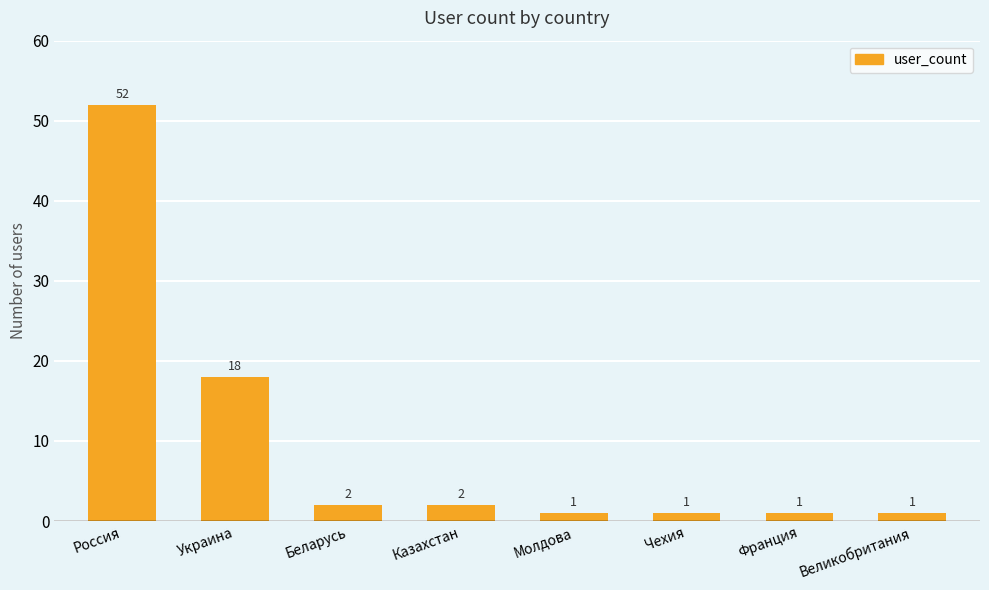

The chart shows a value of 52 at Россия. True or false?

True